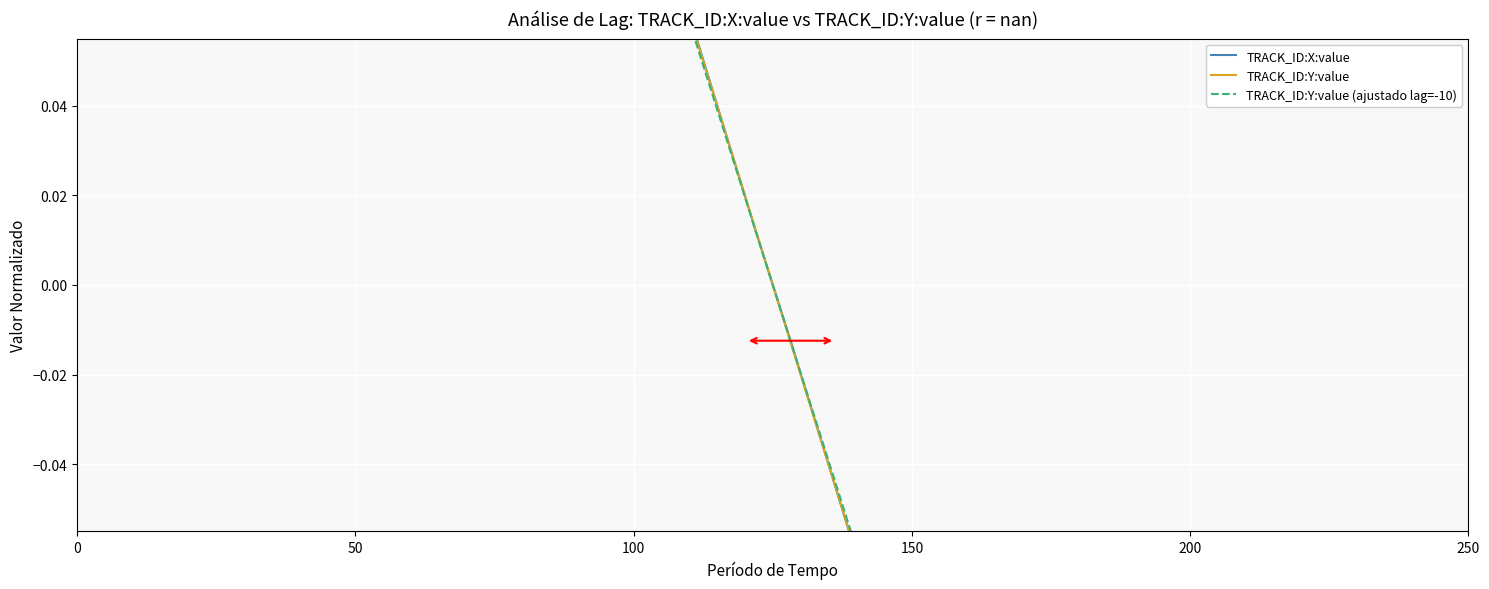

How many positive values does the TRACK_ID:X:value series have?

20